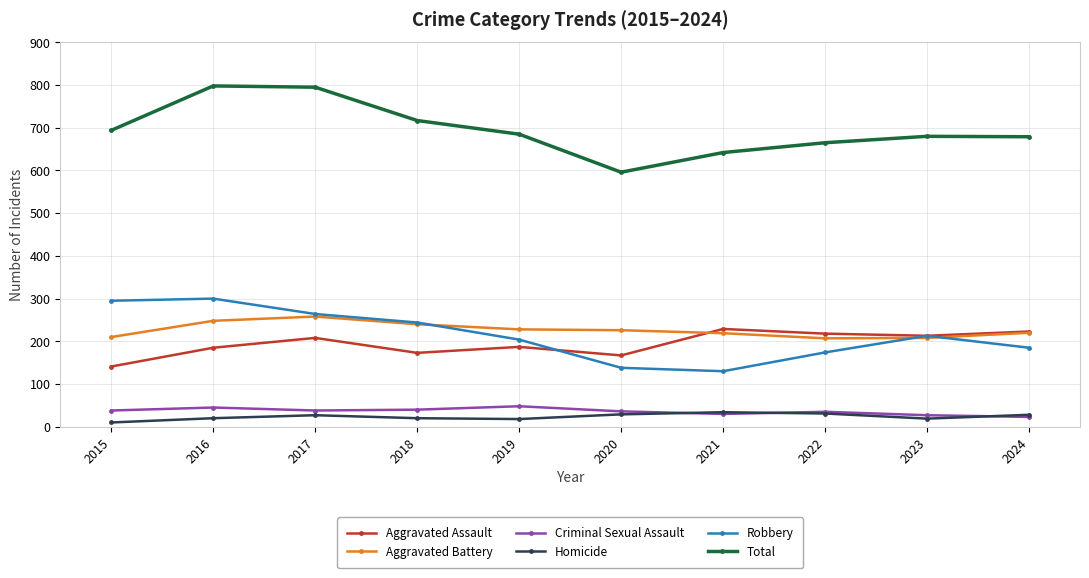

What is the spread (max minus min) of values at 2019?

667